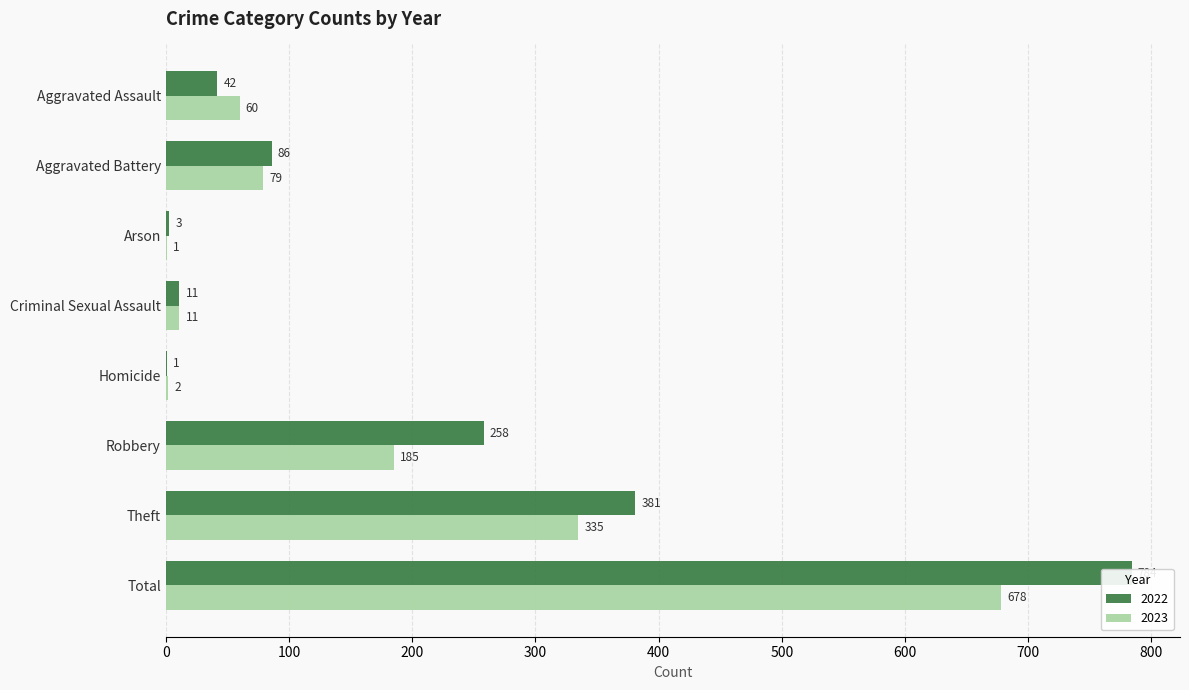

Where does the 2022 series first go above 86?

Robbery